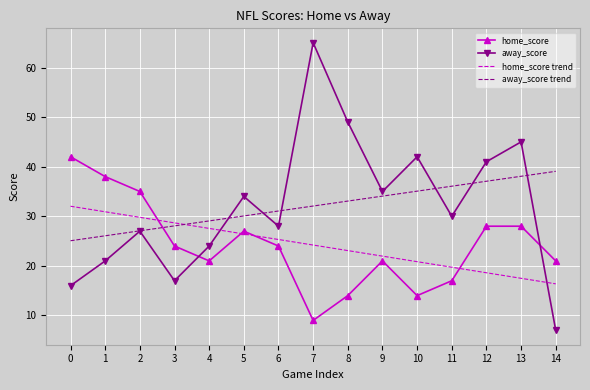

What is the difference between the maximum and second lowest values in the away_score series?

49.0